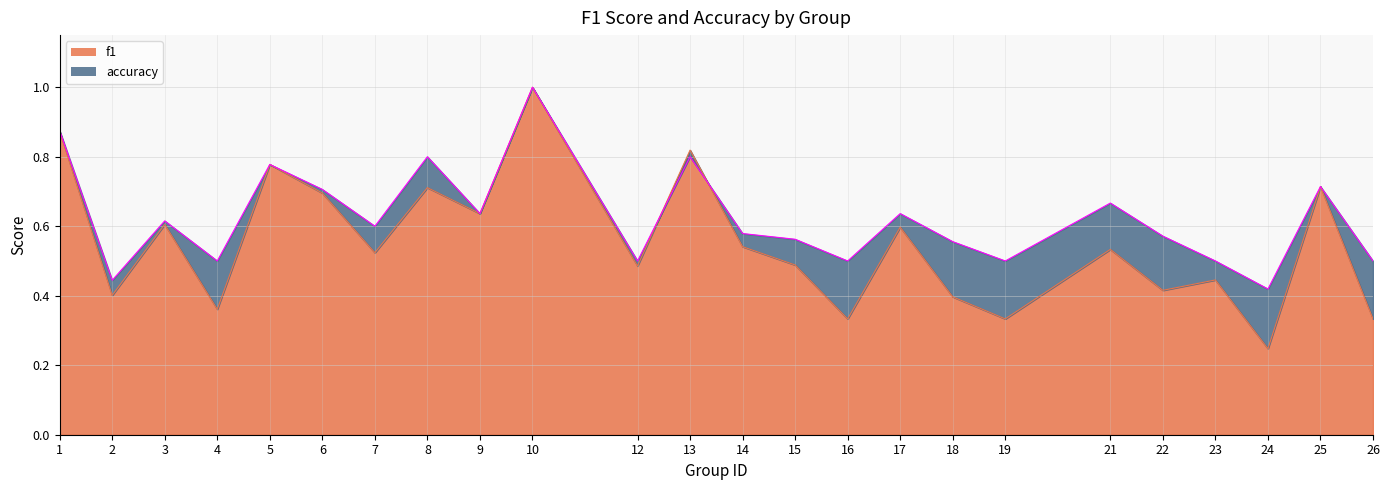

The value of accuracy at 12 is 0.5. True or false?

True